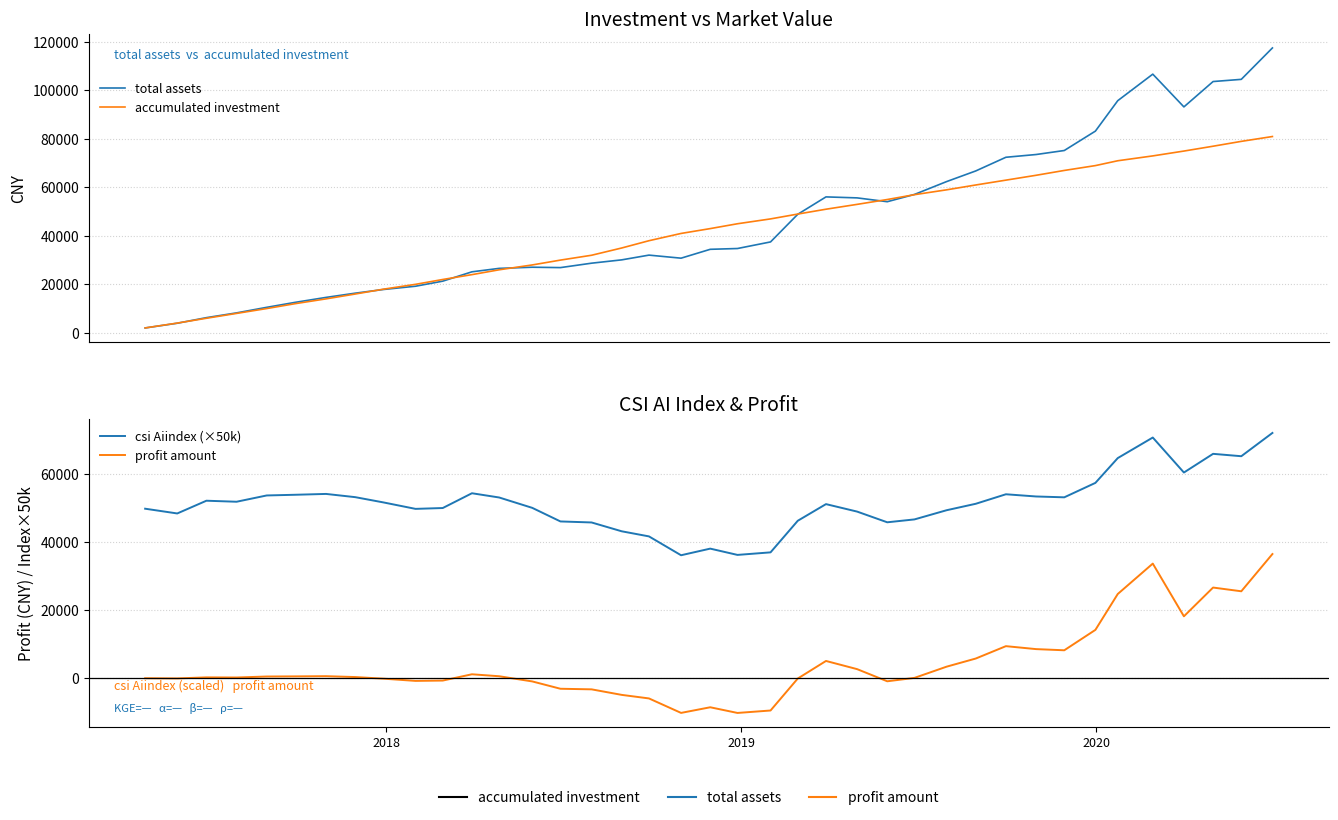

What are all the series names shown in the legend?

total assets, accumulated investment, csi Aiindex (×50k), profit amount